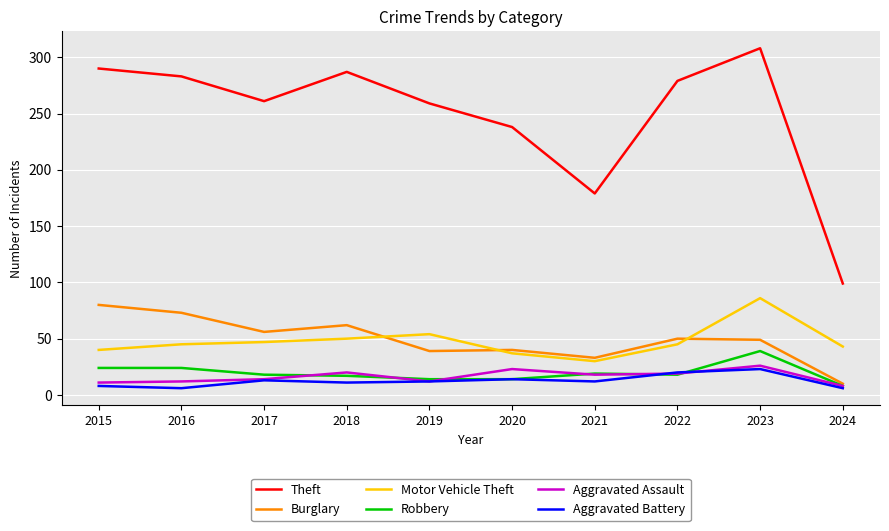

What is the total value across all series at 2022?

431